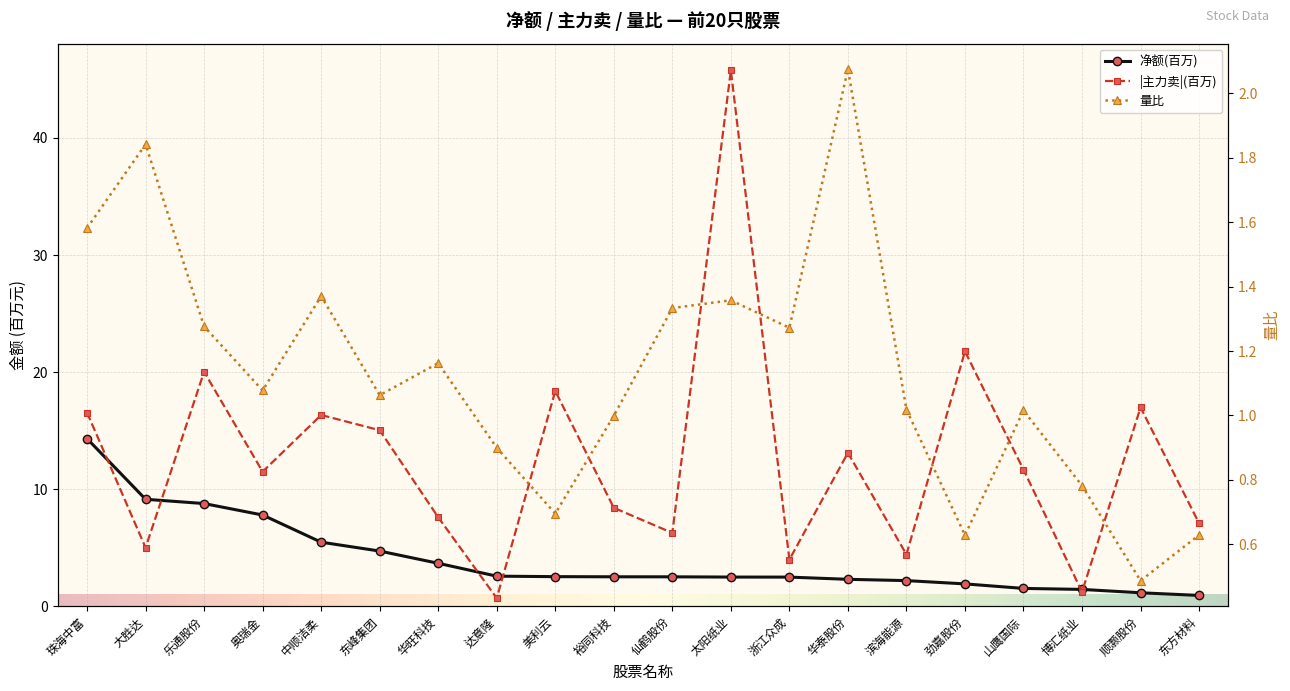

Rank the series by their maximum value, from highest to lowest.

主力卖, 净额, 量比